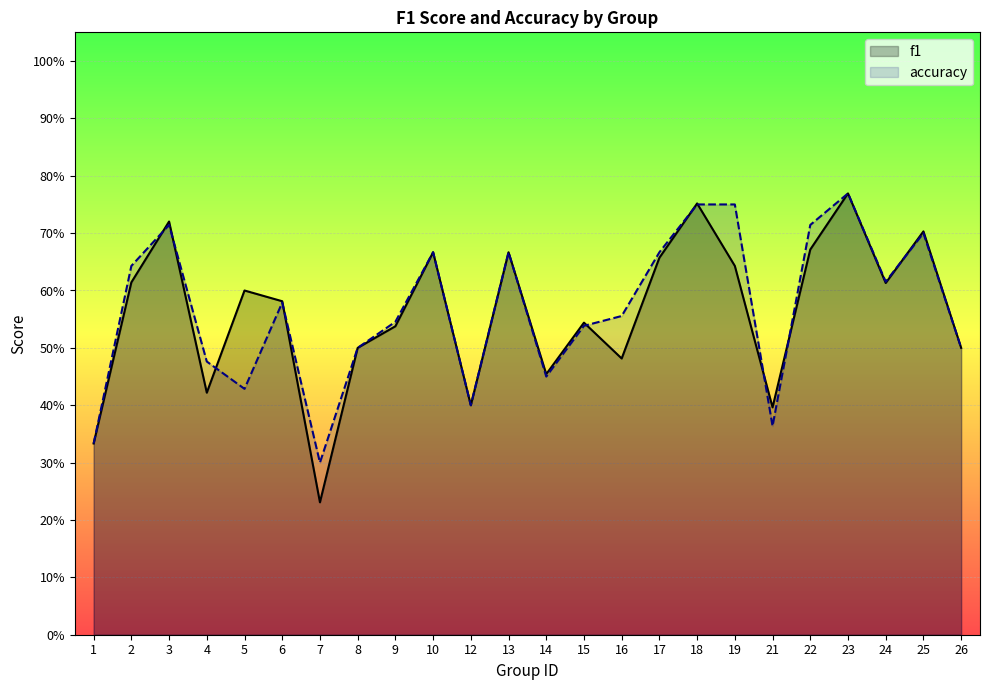

Which series has the widest spread of values?

f1